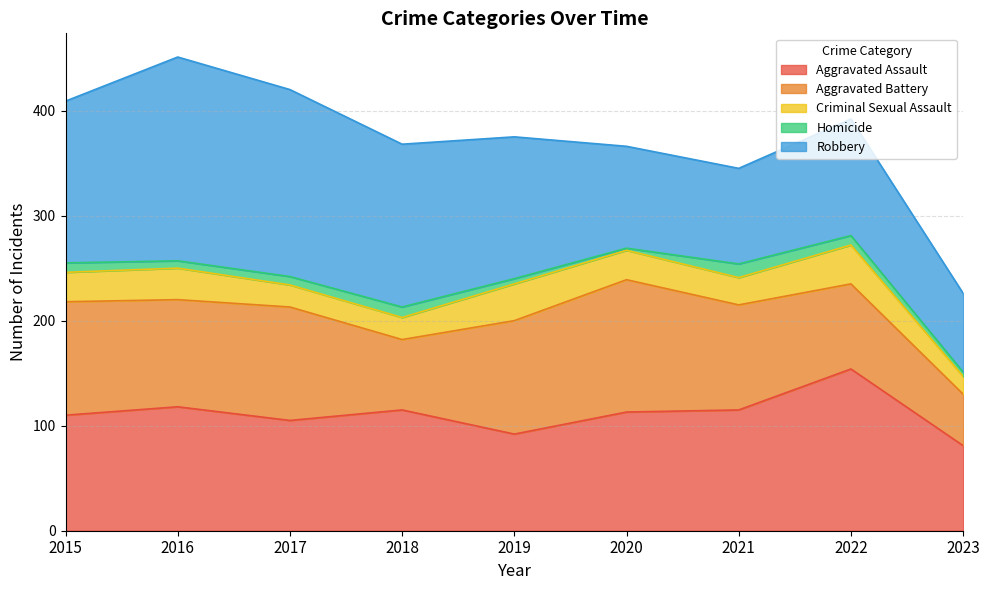

How many interior local valleys does the Robbery series have?

1